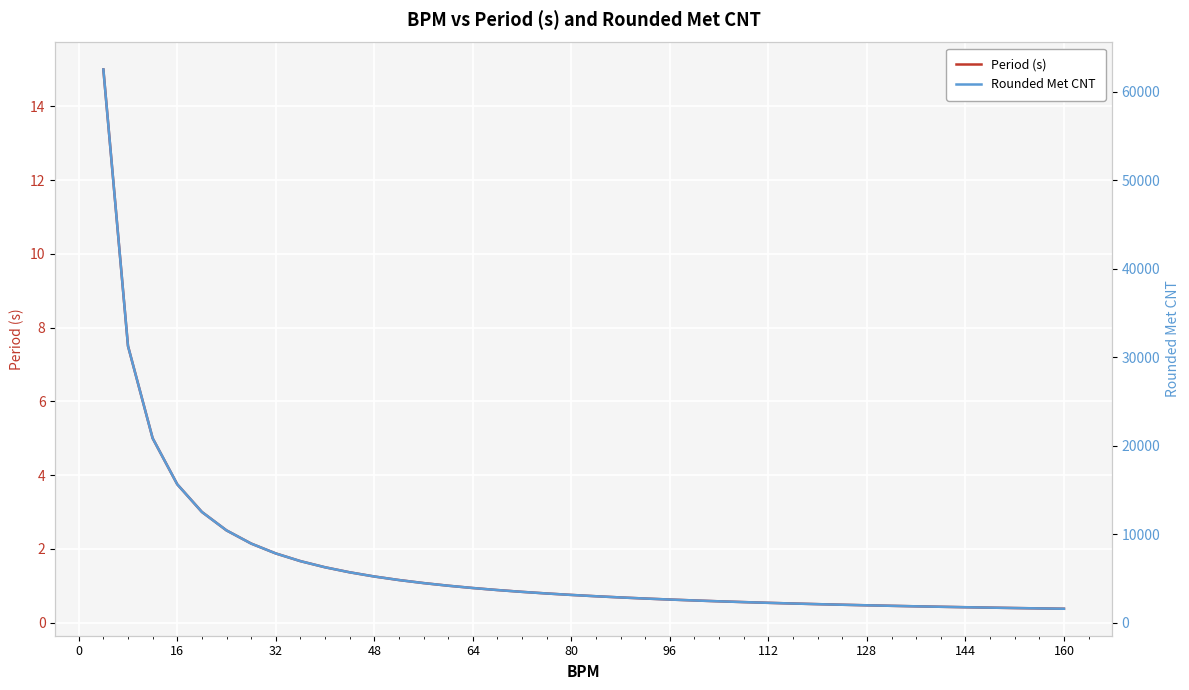

What is the difference between the maximum and minimum values in the Rounded Met CNT series?

60937.0